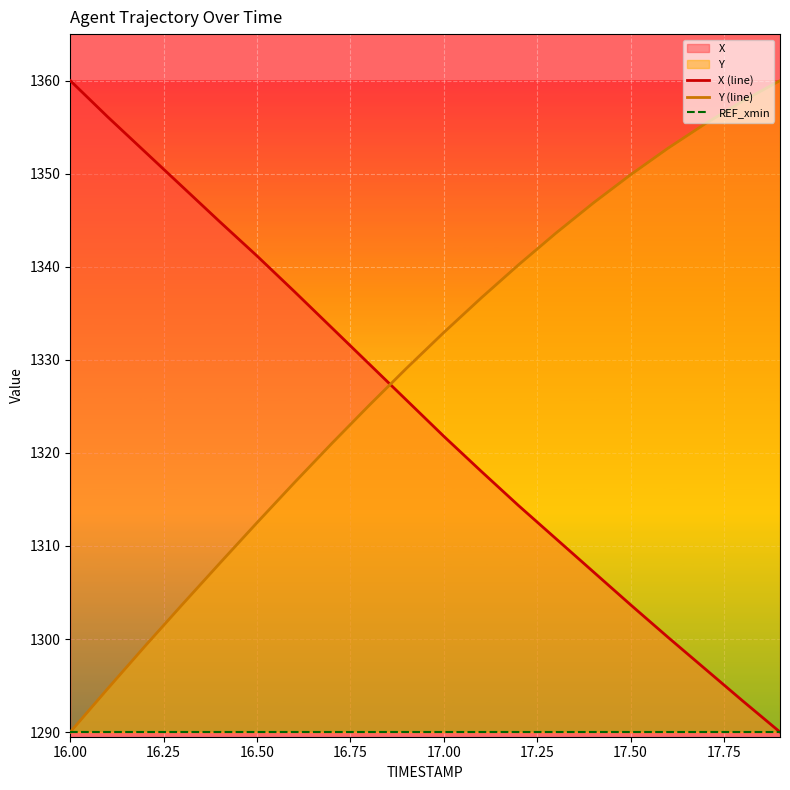

What is the minimum value for Y (line)?

1290.0